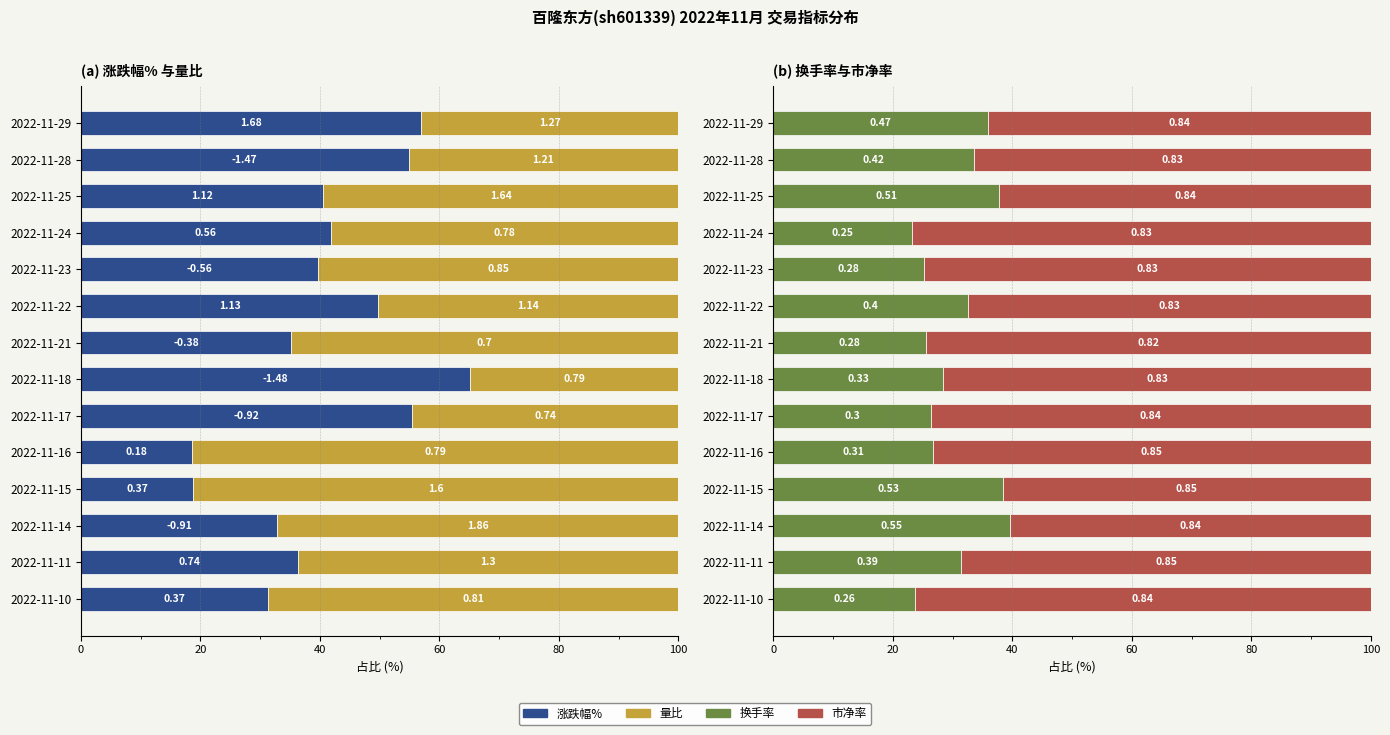

How many data points in 涨跌幅% are above 40?

7